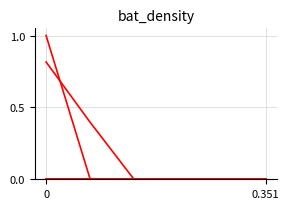

How many categories are shown in the chart?

6